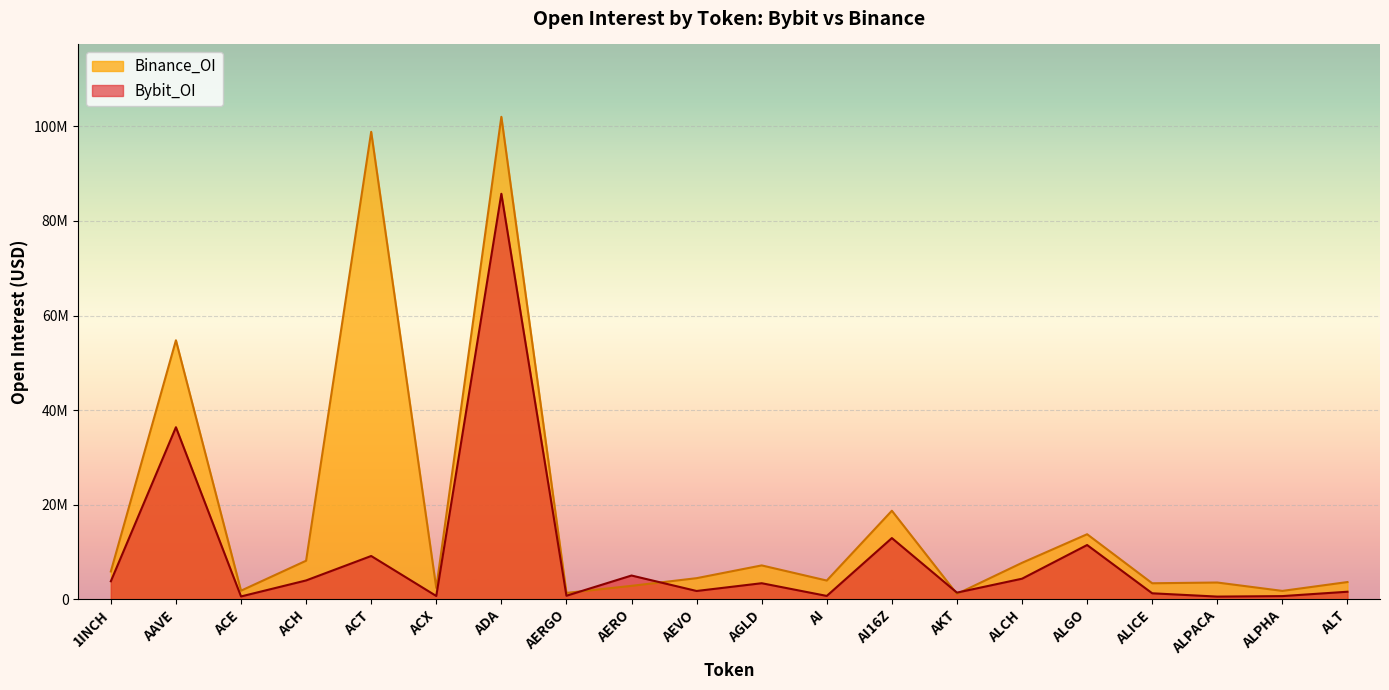

Which category has the highest value in the Binance_OI series?

ADA